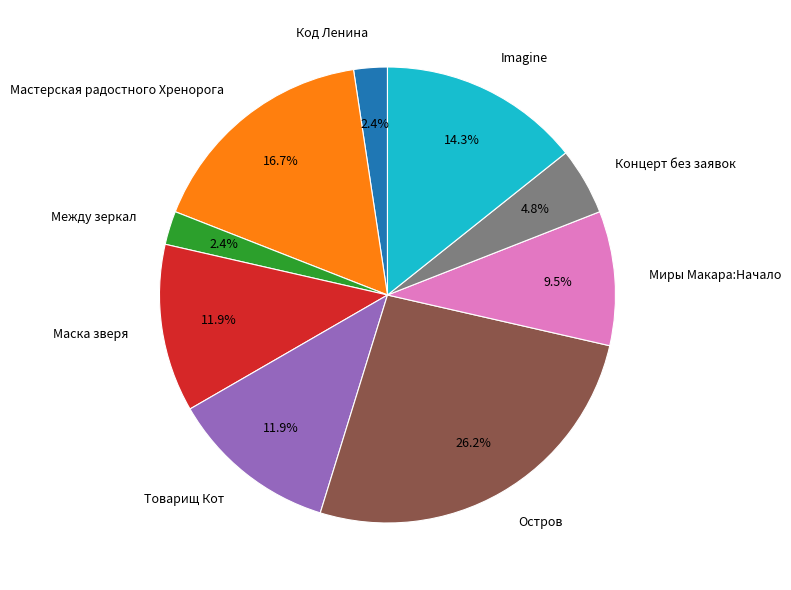

Is there any slice that represents more than half of the pie?

No